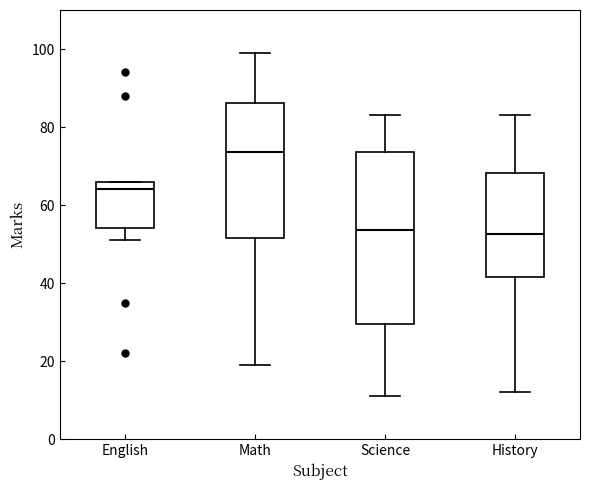

Which box has the highest median line?

Math